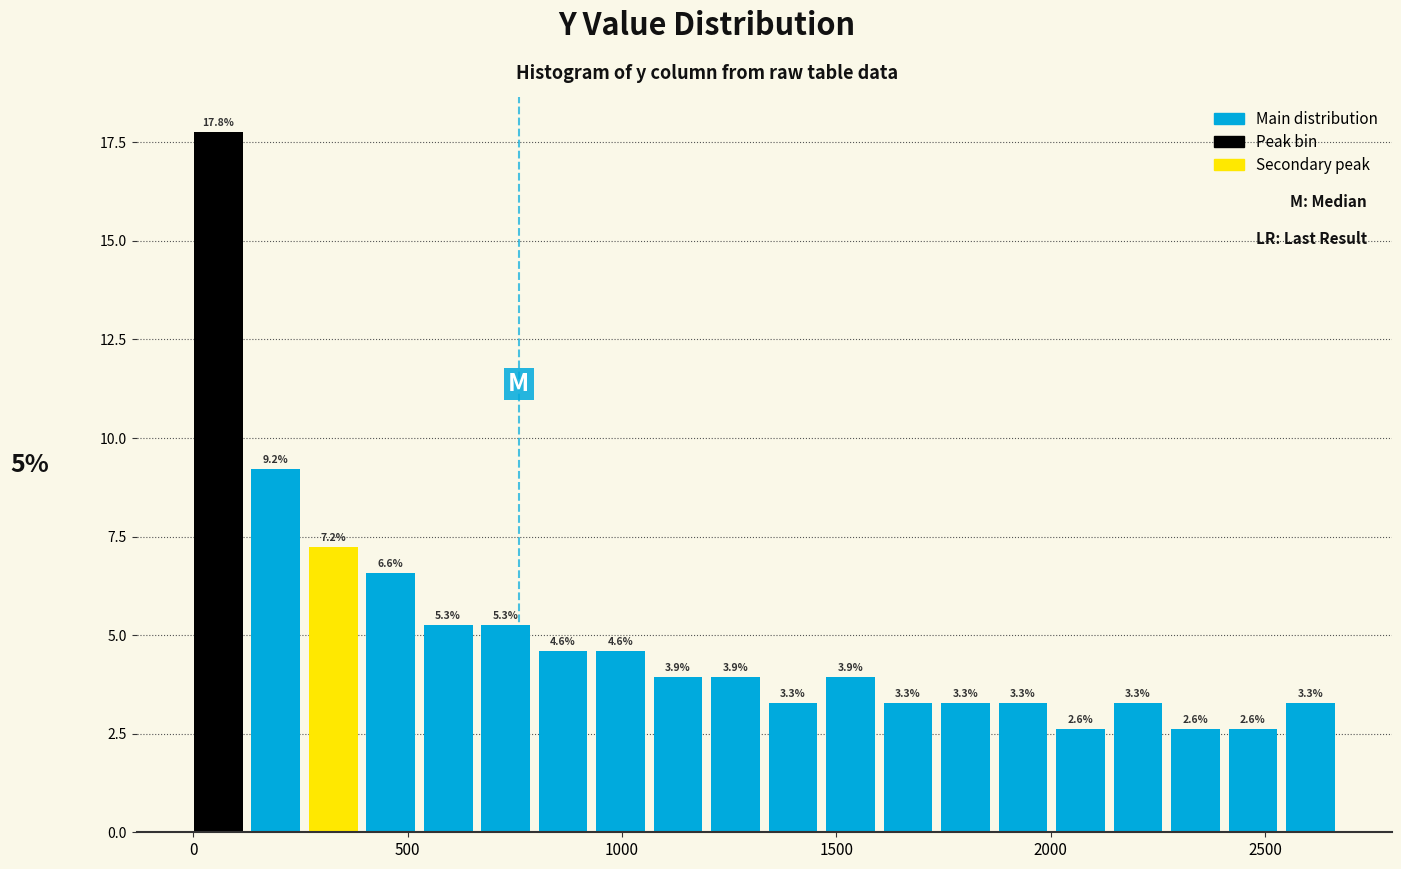

Around what value on the x-axis is the tallest bar? Give the approximate position of its centre, as read against the axis.

50